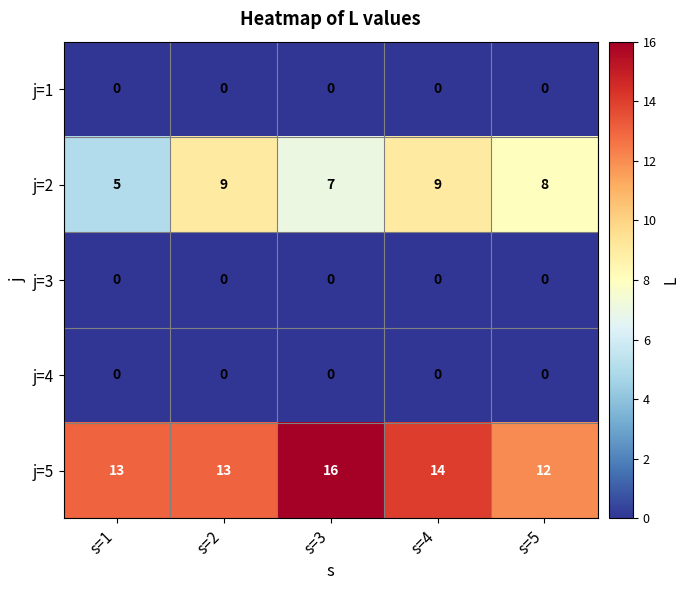

At which label is j=5 closest to 14?

s=4